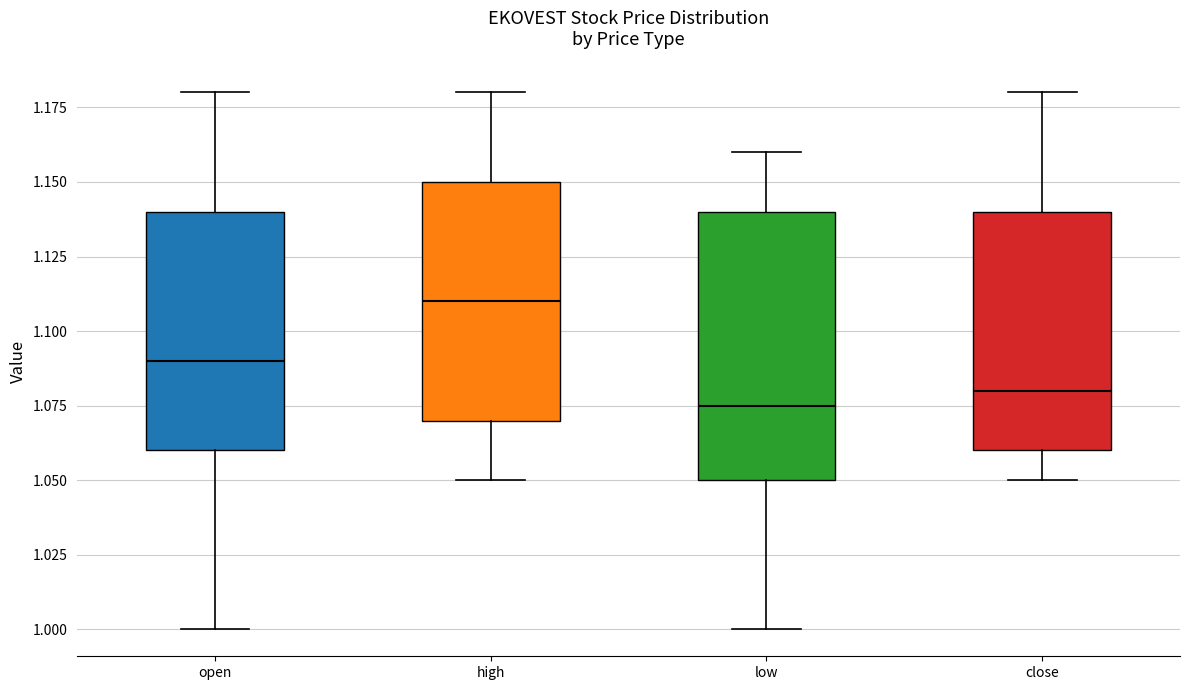

Reading left to right, transcribe this box plot: for each box, give where its median line is, the range the box spans, and where its two whiskers end, as read against the y-axis. The values are not printed on the chart, so give them approximately, as read against the axis.

open: median 1.090, box 1.060 to 1.140, whiskers 1.000 to 1.180
high: median 1.110, box 1.070 to 1.150, whiskers 1.050 to 1.180
low: median 1.075, box 1.050 to 1.140, whiskers 1.000 to 1.160
close: median 1.080, box 1.060 to 1.140, whiskers 1.050 to 1.180